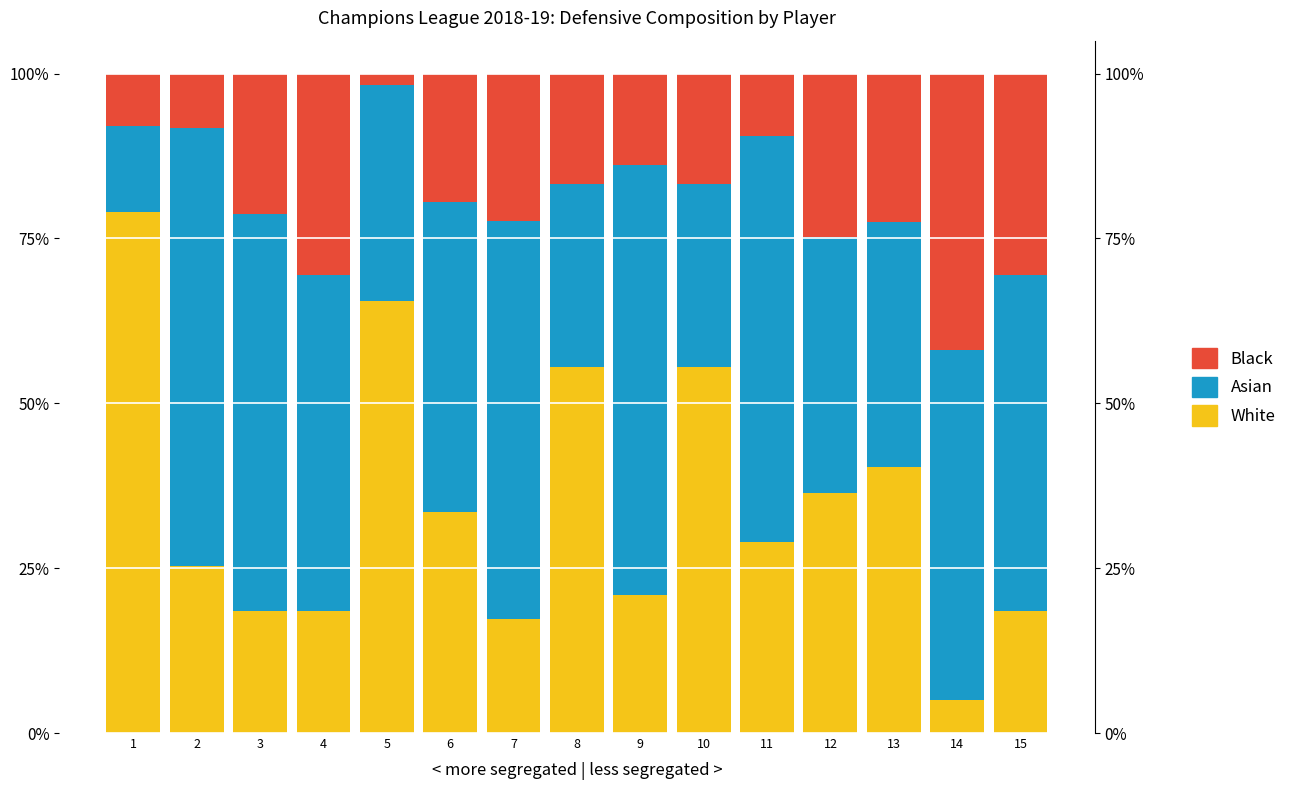

Which has a higher value, 1 or 12?

1